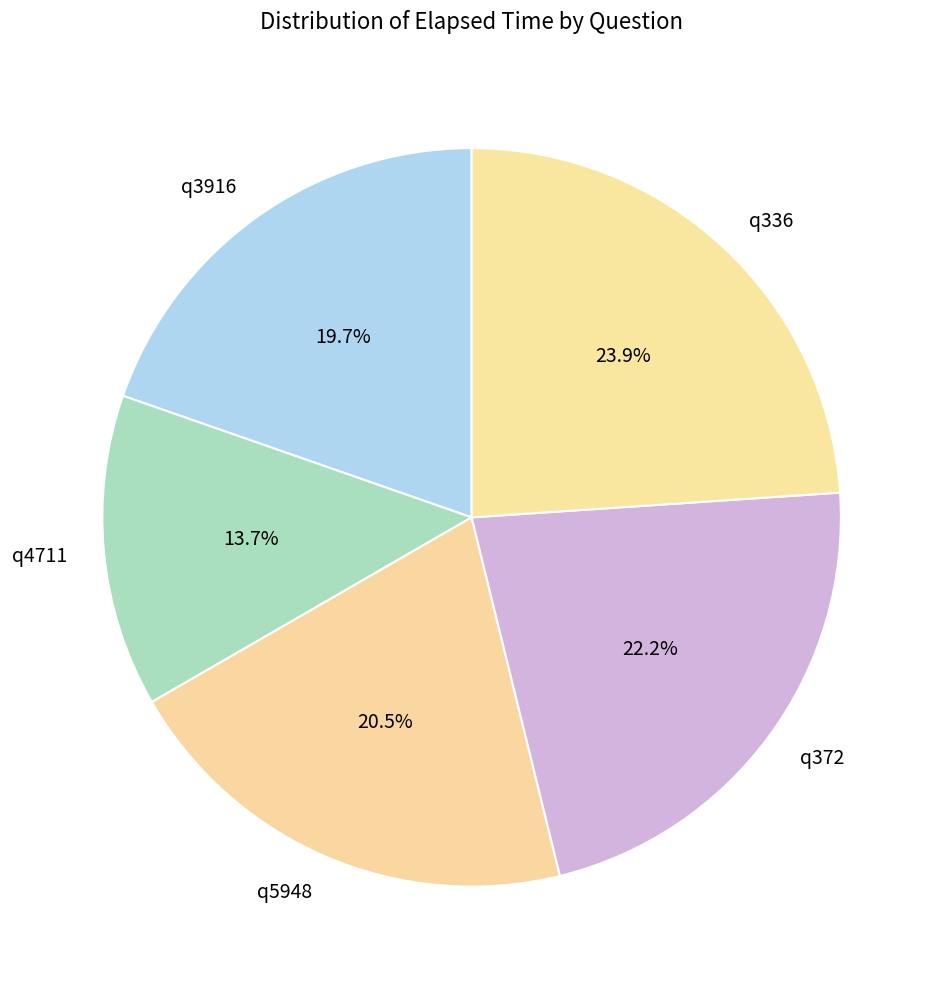

To the nearest percent, what is the difference between the q372 and q336 slice percentages?

2%